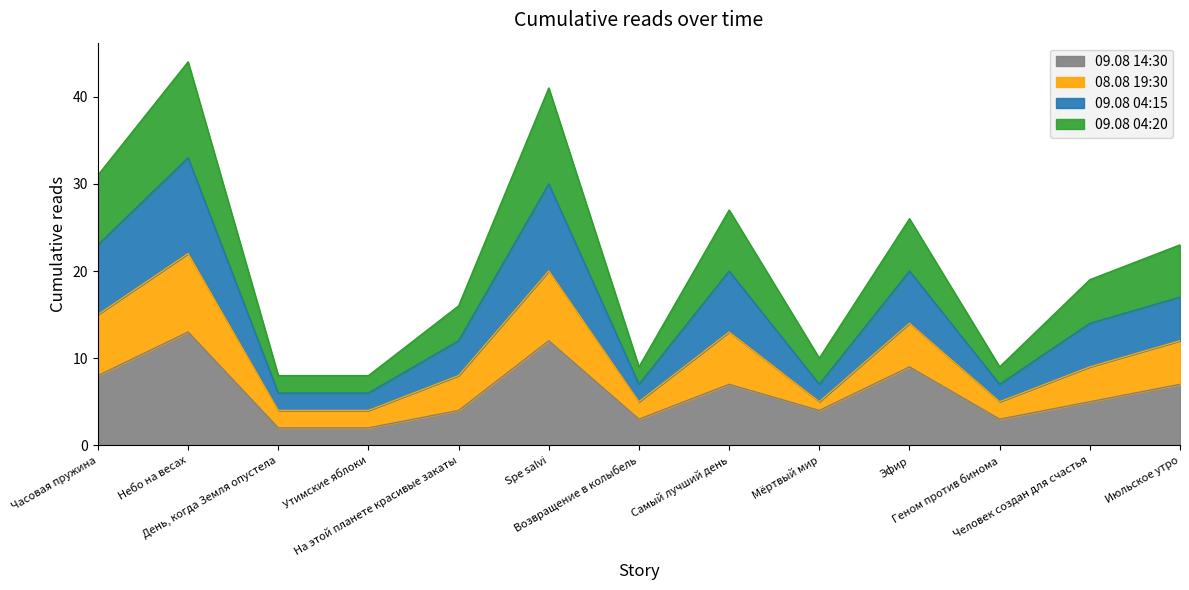

Rank the categories by 09.08 04:20 value from highest to lowest.

Небо на весах, Spe salvi, Часовая пружина, Эфир, Самый лучший день, Июльское утро, Человек создан для счастья, На этой планете красивые закаты, Возвращение в колыбель, Мёртвый мир, Геном против бинома, День, когда Земля опустела, Утимские яблоки